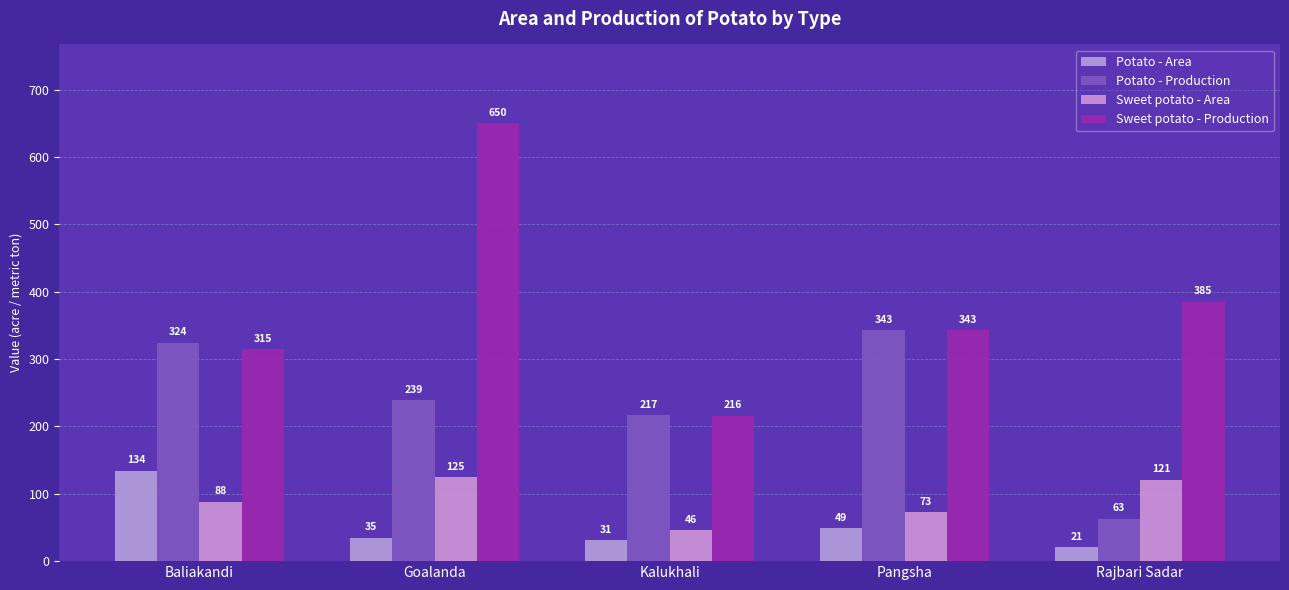

How many bars are there in total?

20